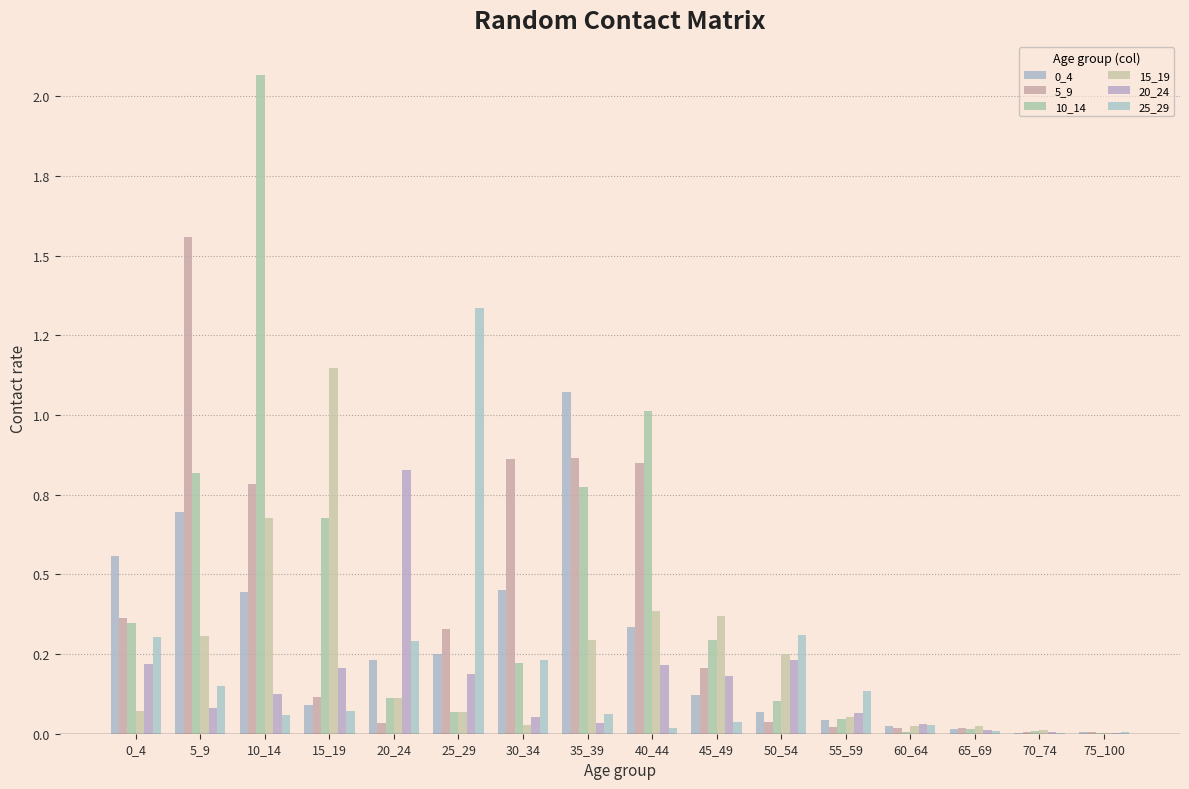

Is the value of 0_4 at 55_59 greater than the value of 20_24 at 0_4?

No